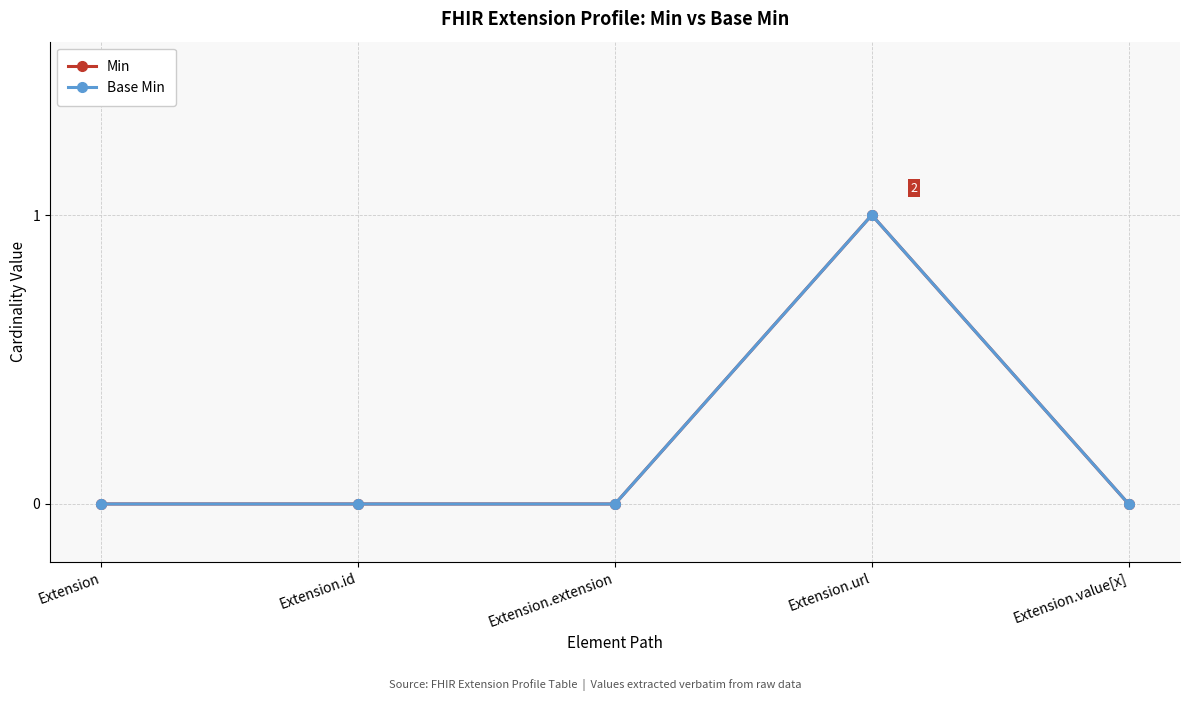

What is the sum of all Base Min values?

1